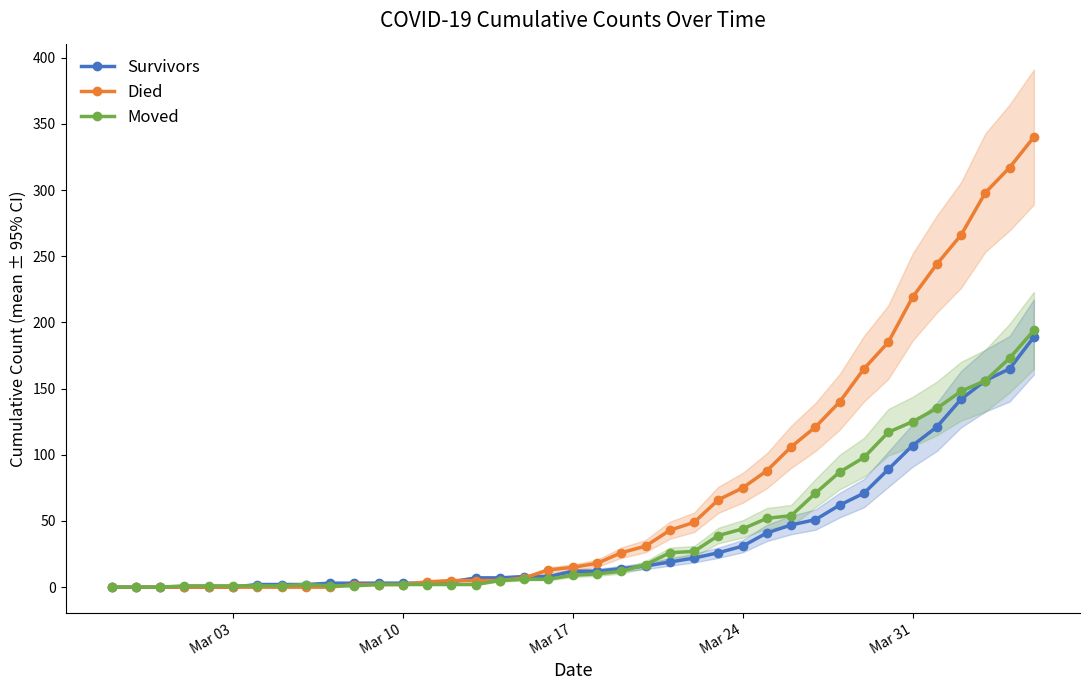

What are all the series names shown in the legend?

Survivors, Died, Moved